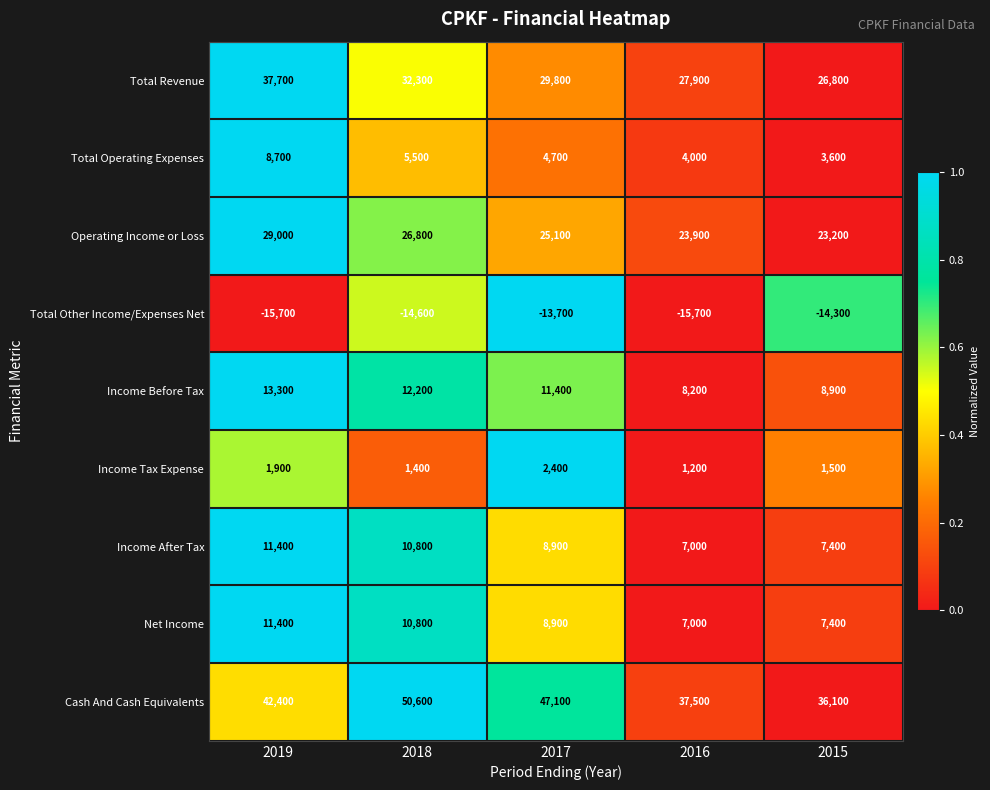

At which label does Operating Income or Loss first exceed 25100?

2019